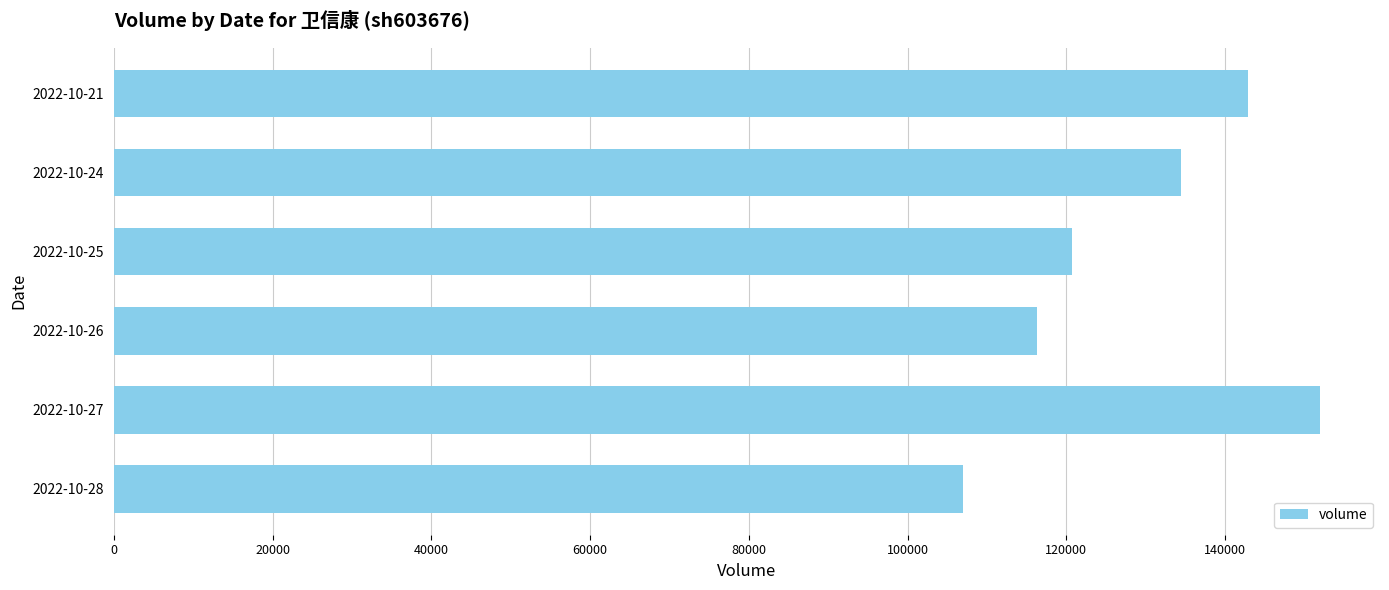

Reading top to bottom, extract all data points from this chart.

2022-10-21=142834	2022-10-24=134377	2022-10-25=120680	2022-10-26=116256	2022-10-27=151905	2022-10-28=106925